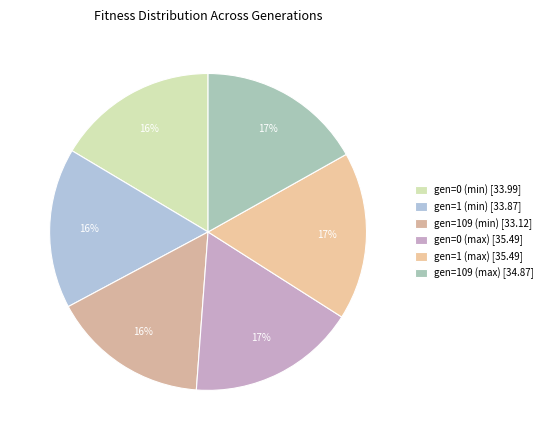

Combined, do gen=109 (min) and gen=0 (min) account for over 50%?

No